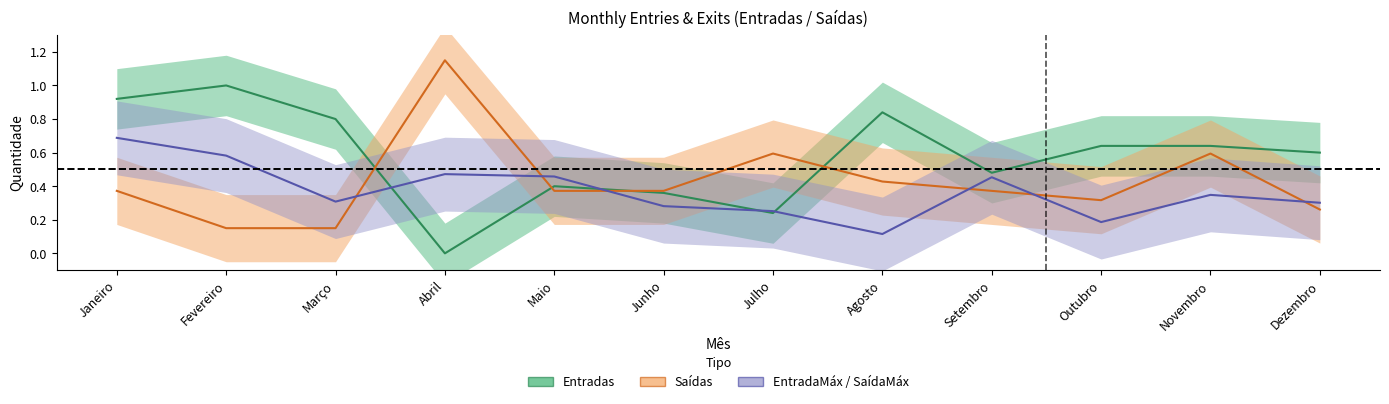

True or false: Entradas has a value of 1.1 at Novembro.

False